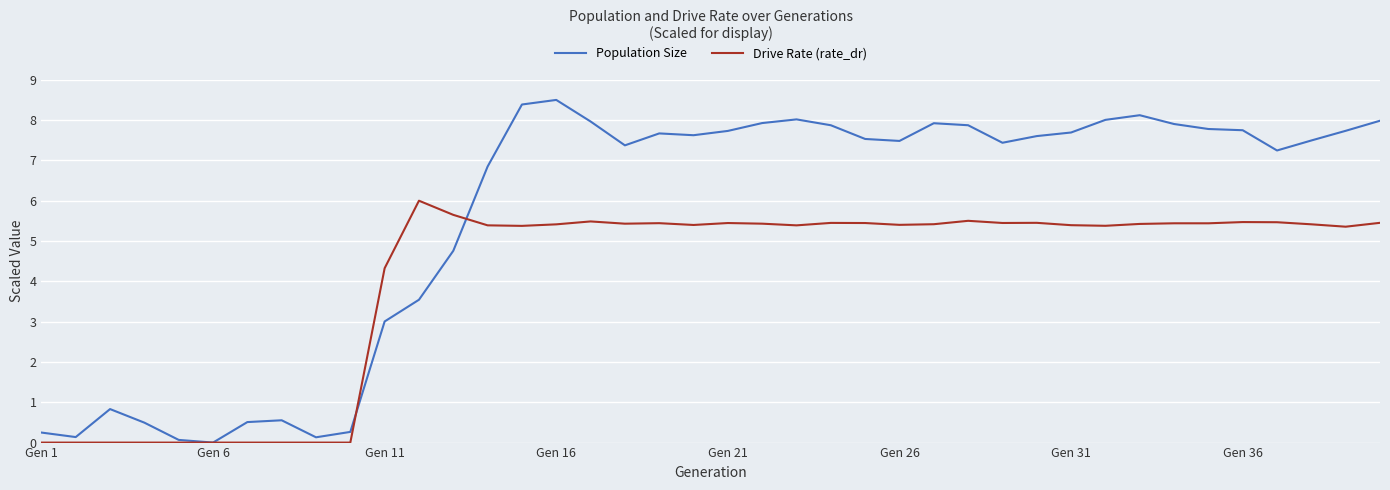

Rank the series by their maximum value, from highest to lowest.

Population Size, Drive Rate (rate_dr)